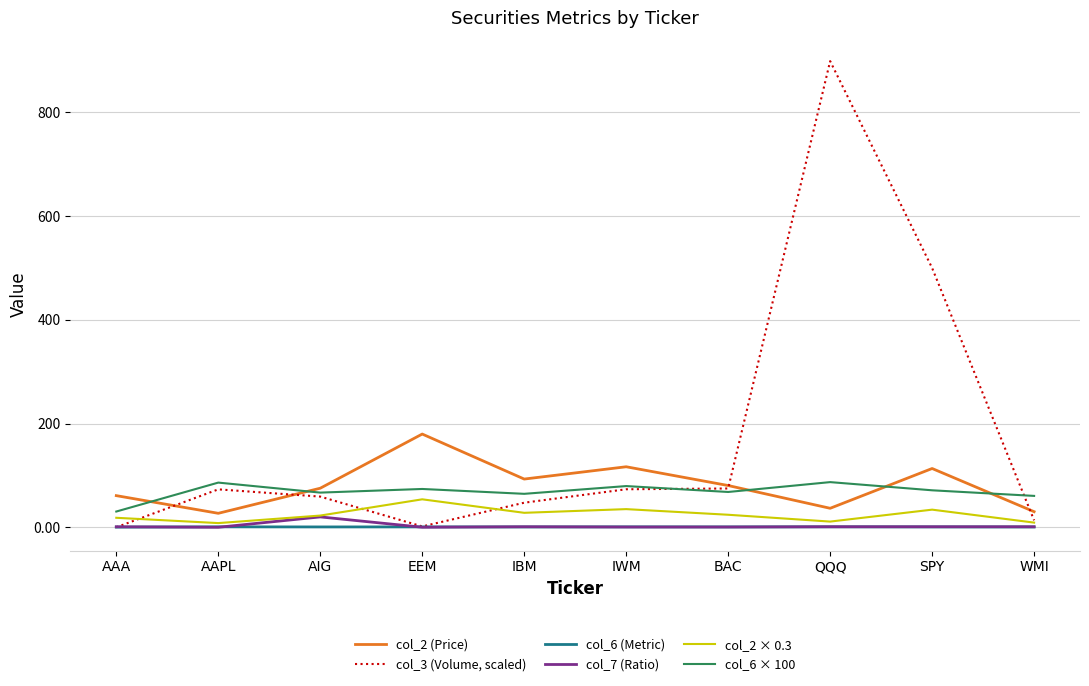

At which category is the sum across all series the highest?

QQQ